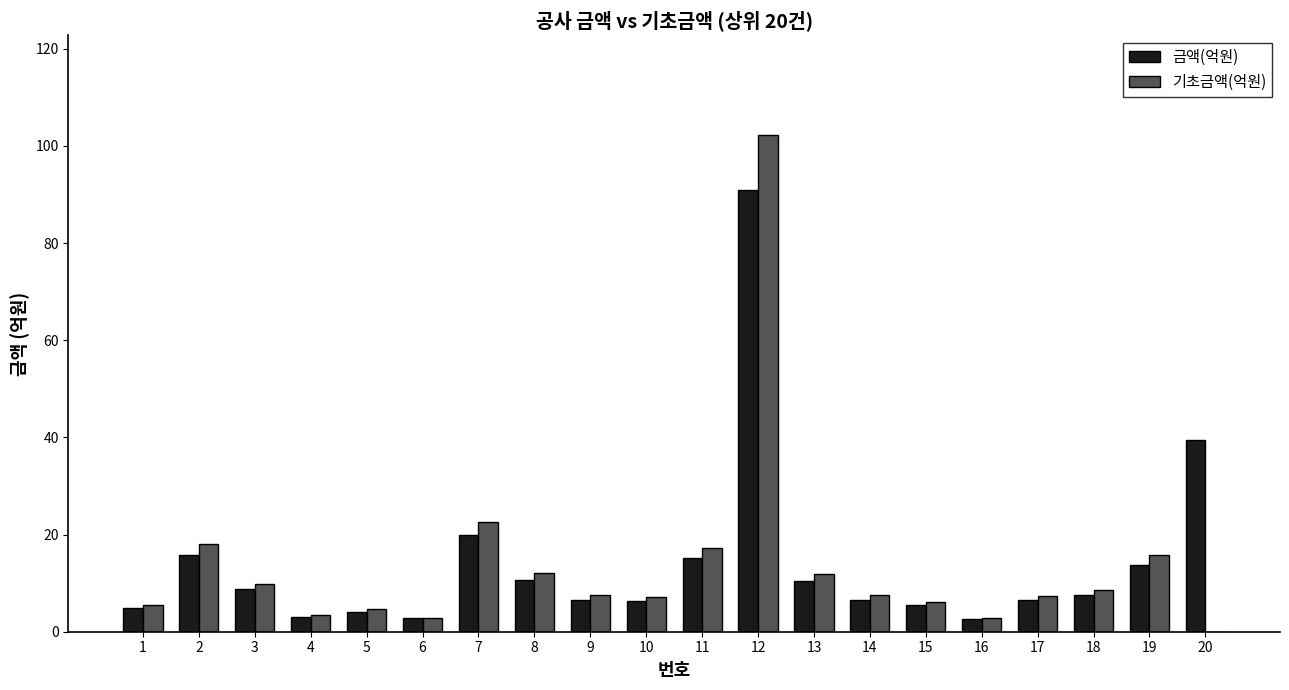

At which label does 기초금액(억원) first exceed 7?

2